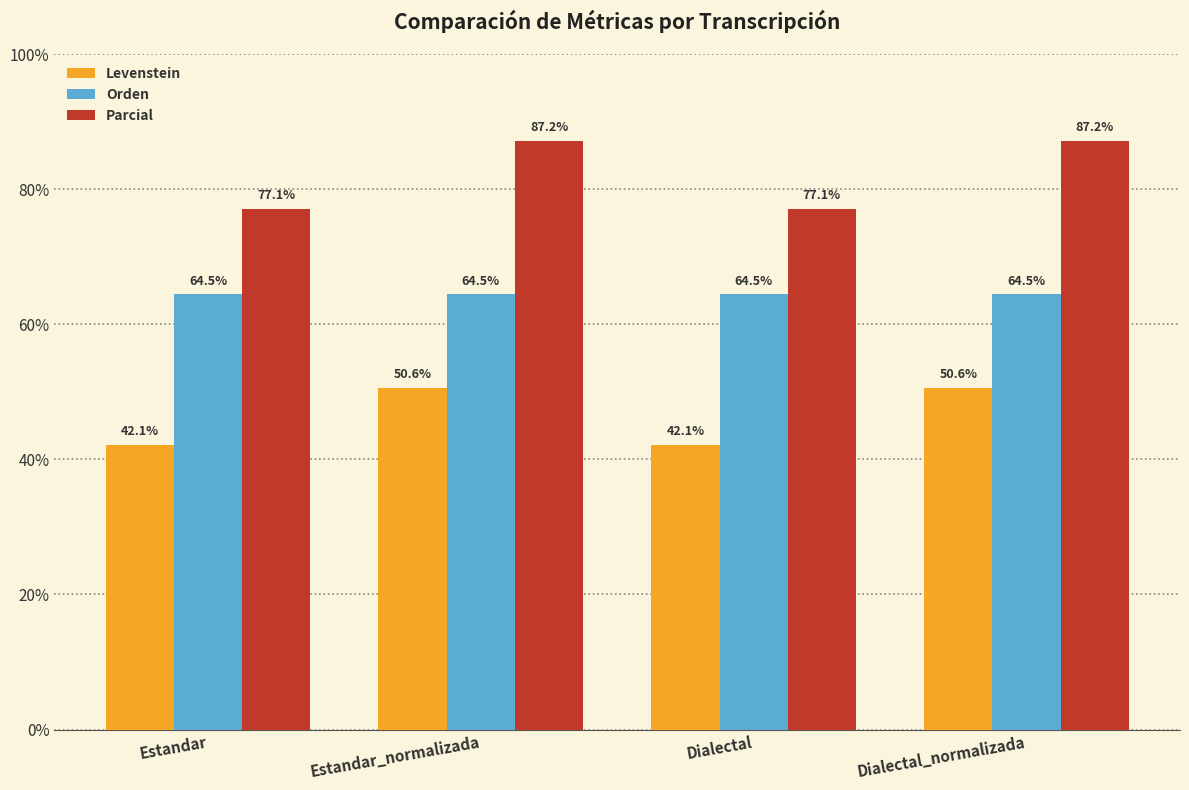

What is the difference between the Levenstein values at Estandar_normalizada and Estandar?

8.5